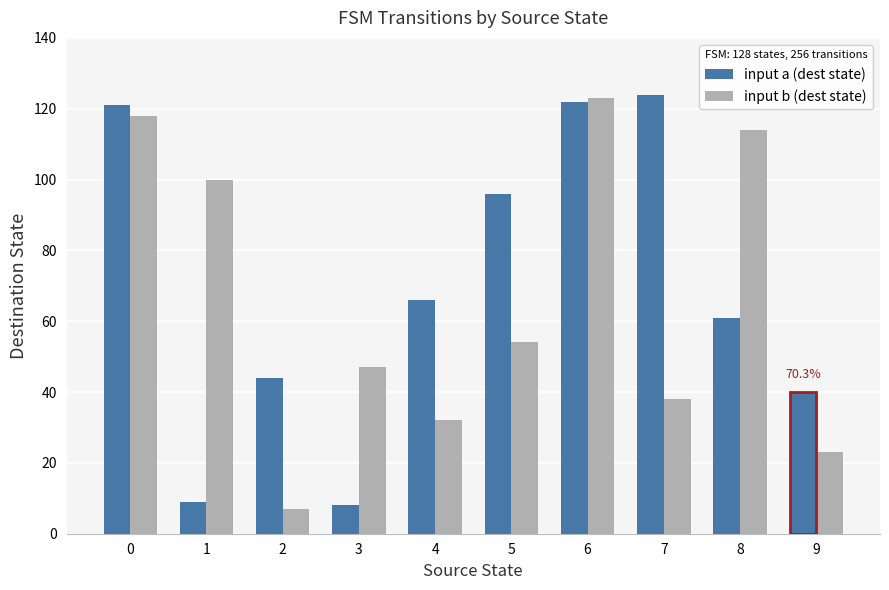

The input a (dest state) series shows 96 at 5. True or false?

True